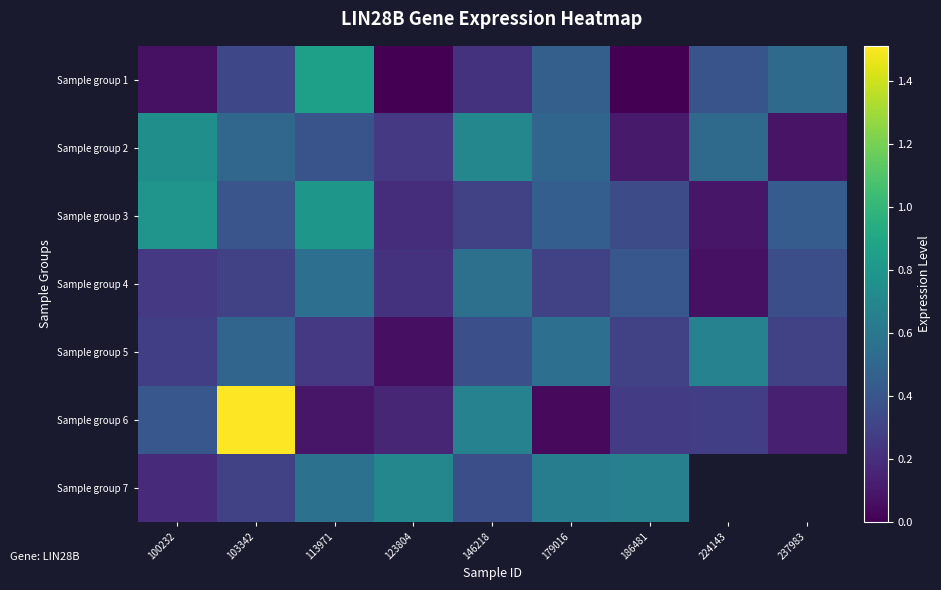

Is it true that Sample group 6 equals 0.2 at 123804?

True